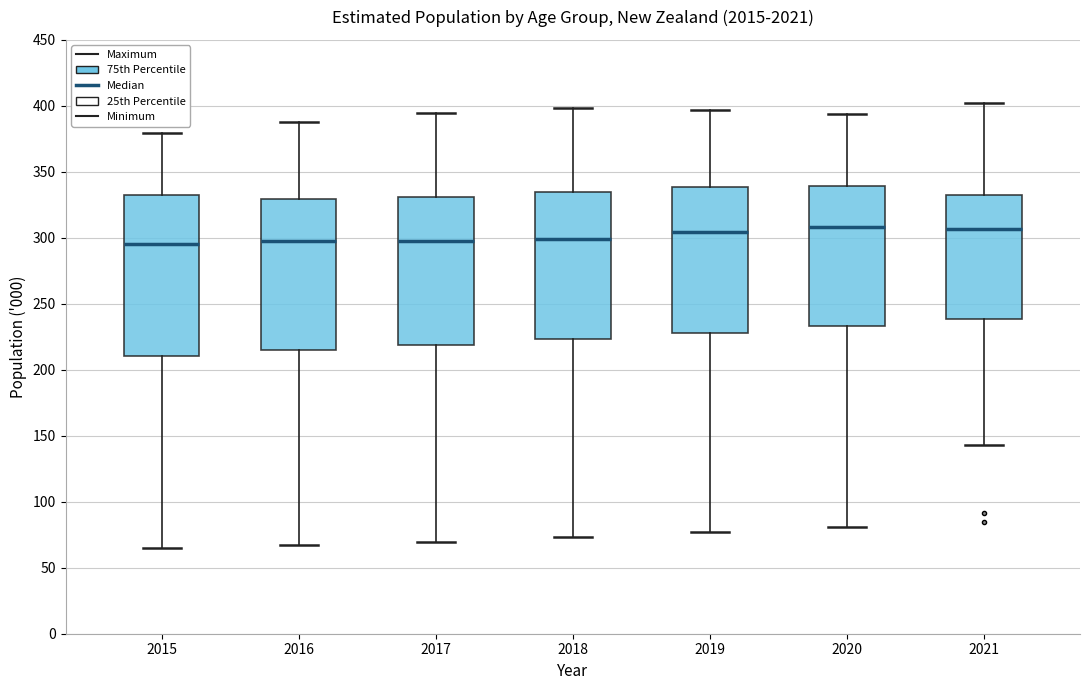

Reading left to right, read every box against the y-axis: the position of its median line, the range the box covers, and the ends of its whiskers. The values are not printed on the chart, so give them approximately, as read against the axis.

2015: median 295, box 210 to 335, whiskers 65 to 380
2016: median 300, box 215 to 330, whiskers 65 to 390
2017: median 300, box 220 to 330, whiskers 70 to 395
2018: median 300, box 225 to 335, whiskers 75 to 400
2019: median 305, box 230 to 340, whiskers 75 to 395
2020: median 310, box 235 to 340, whiskers 80 to 395
2021: median 305, box 240 to 335, whiskers 145 to 400